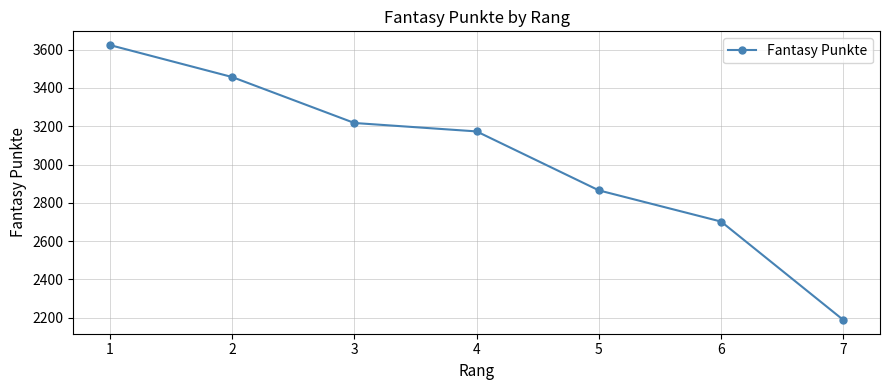

Rank the categories by value from lowest to highest.

7, 6, 5, 4, 3, 2, 1